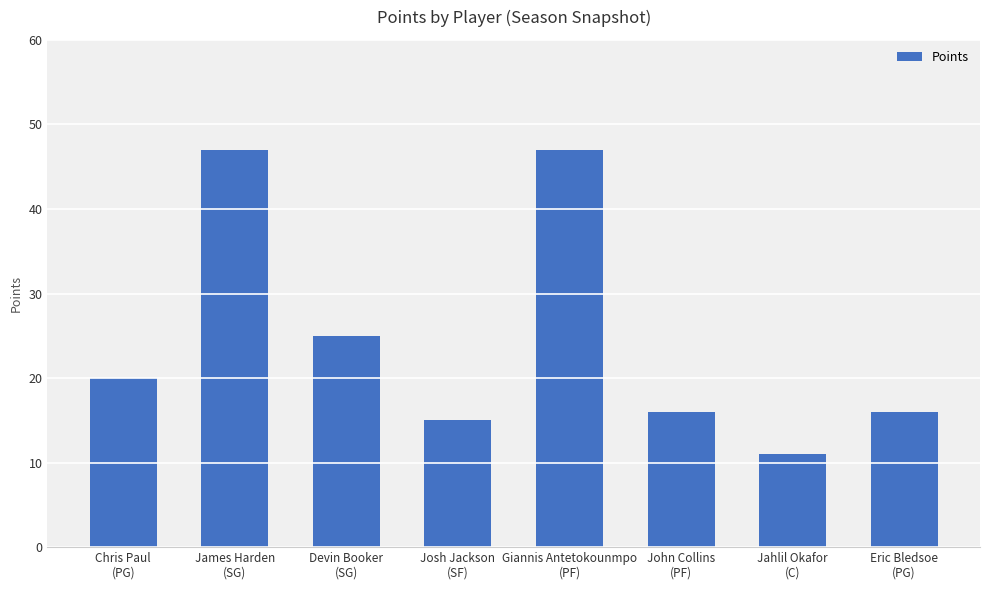

True or false: the data shows 16 at John Collins
(PF).

True